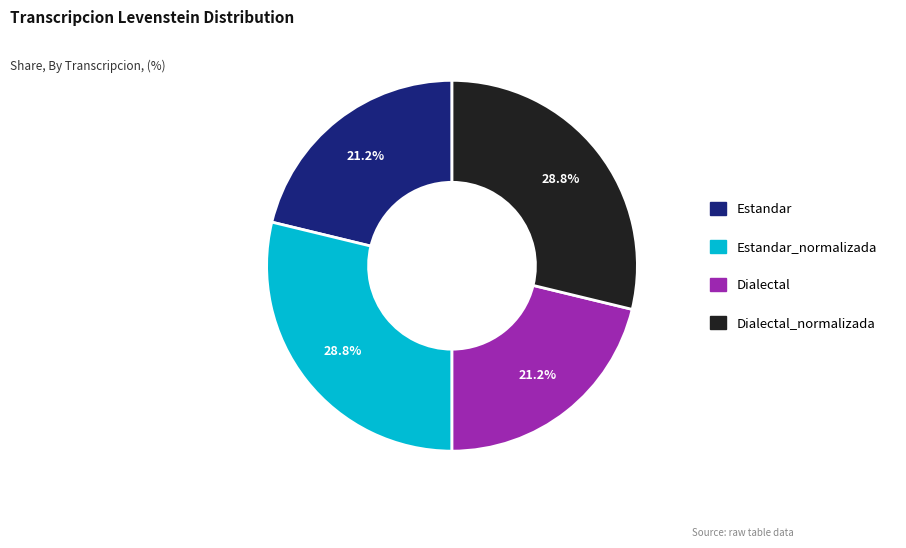

Is there a majority slice in this chart?

No